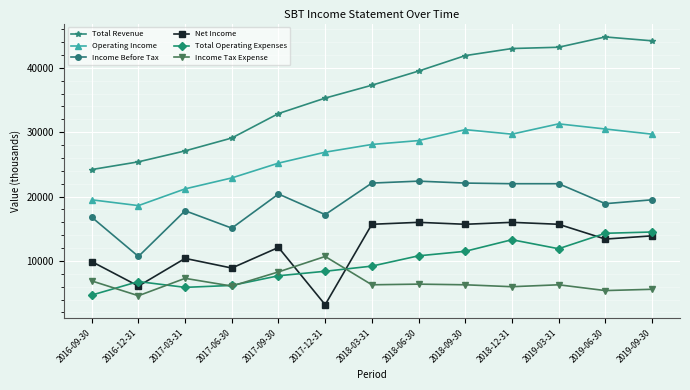

What is the difference between the highest and lowest values at 2018-12-31?

37000